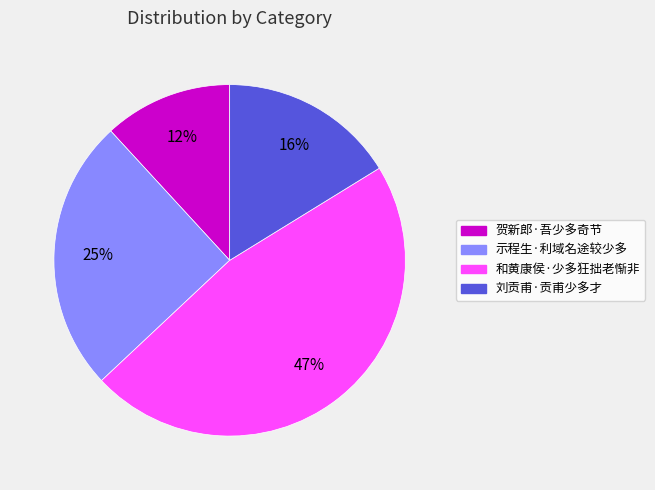

Which has a higher value, 刘贡甫·贡甫少多才 or 示程生·利域名途较少多?

示程生·利域名途较少多